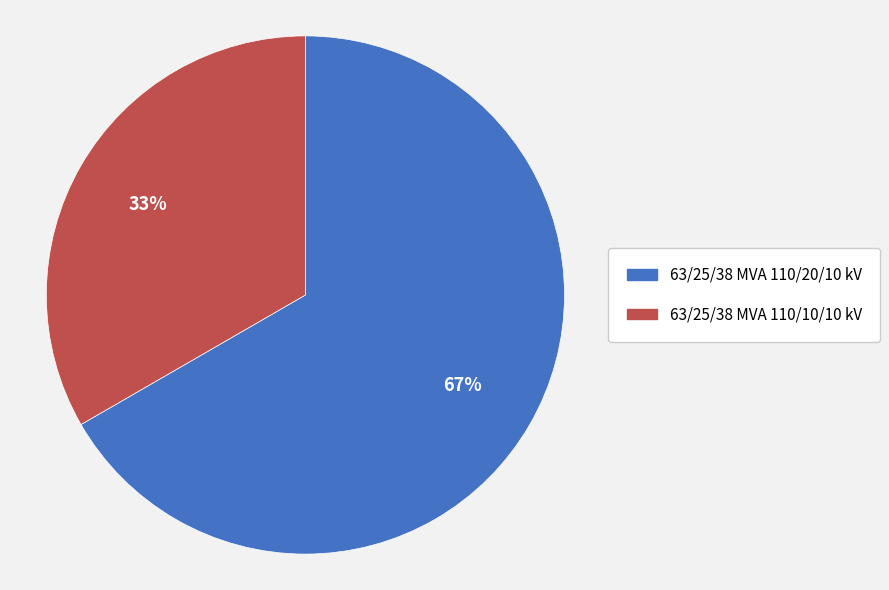

Is the sum of 63/25/38 MVA 110/20/10 kV and 63/25/38 MVA 110/10/10 kV greater than half?

Yes